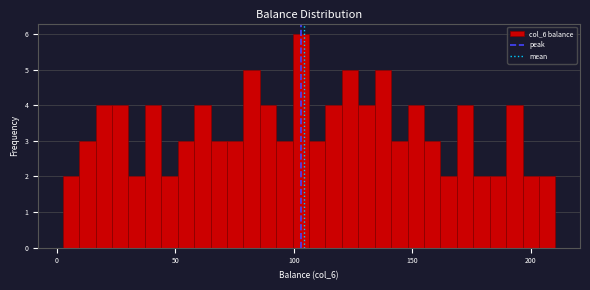

Read against the x-axis, roughly where is the centre of the tallest bar?

105